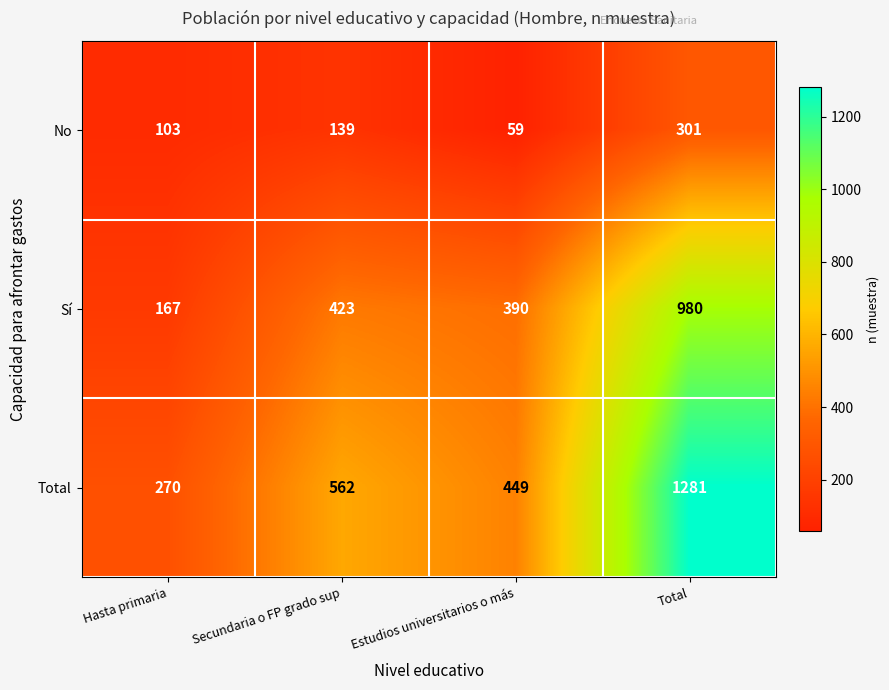

At how many categories does at least one series exceed 219?

4